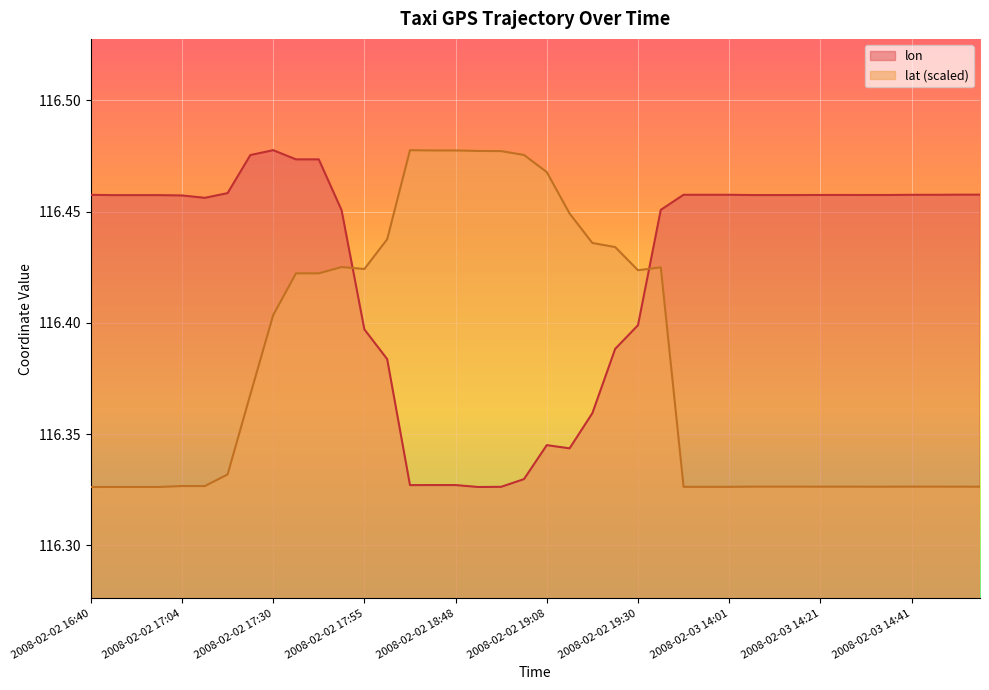

What is the total value across all series at 2008-02-02 17:35?

232.9